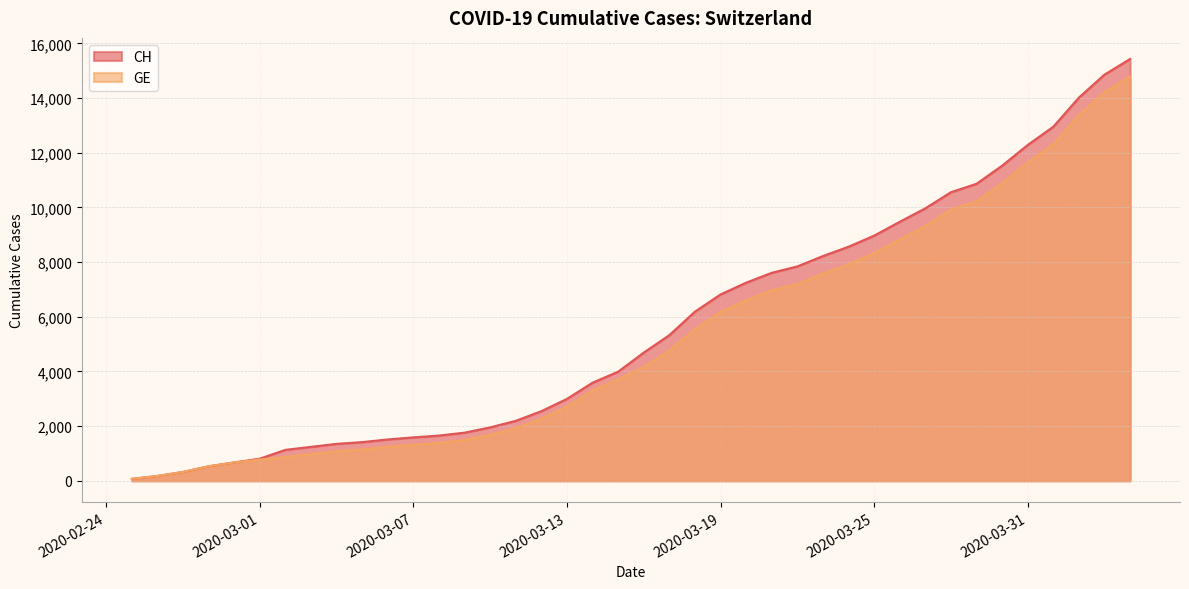

Reading right to left, what are all the values shown in this chart?

CH: 15433	14862	14021	12955	12287	11529	10867	10558	9969	9477	8970	8564	8223	7844	7610	7249	6818	6190	5330	4691	3993	3590	2998	2548	2195	1955	1762	1656	1589	1514	1416	1352	1243	1133	810	673	532	325	177	72
GE: 14791	14220	13379	12313	11645	10887	10225	9916	9327	8835	8328	7922	7581	7202	6968	6607	6176	5548	4773	4164	3712	3309	2717	2277	1924	1684	1491	1385	1318	1243	1148	1084	977	868	780	673	532	325	177	72